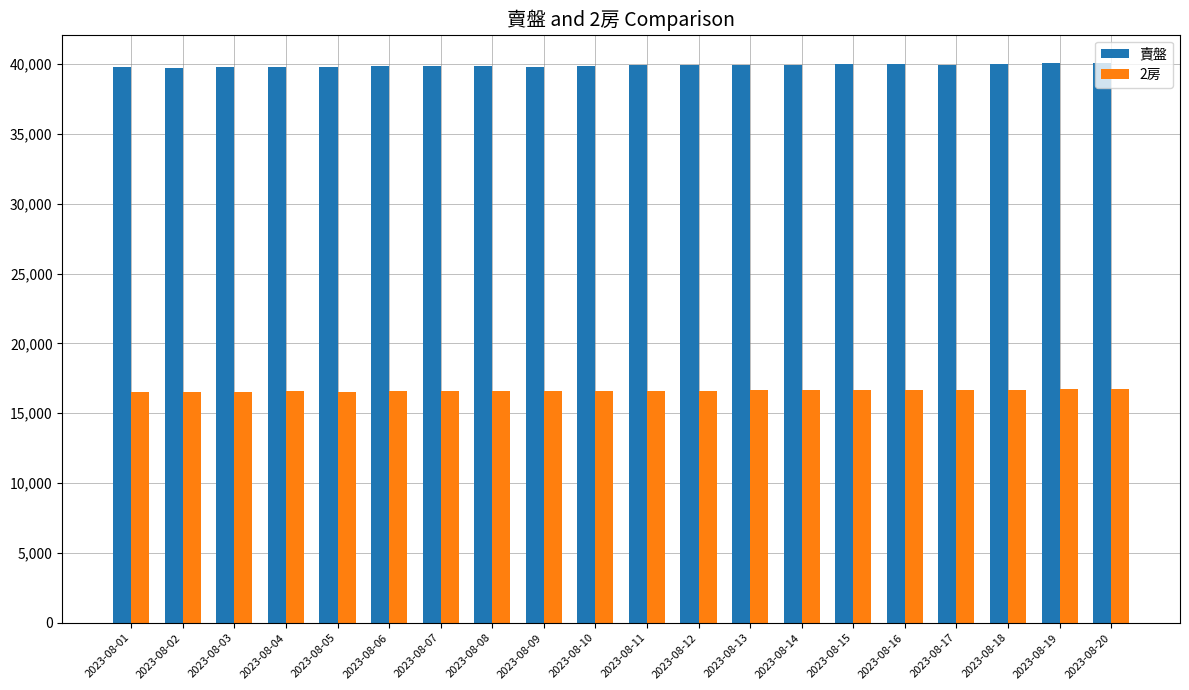

What is the maximum value shown in the chart?

40083